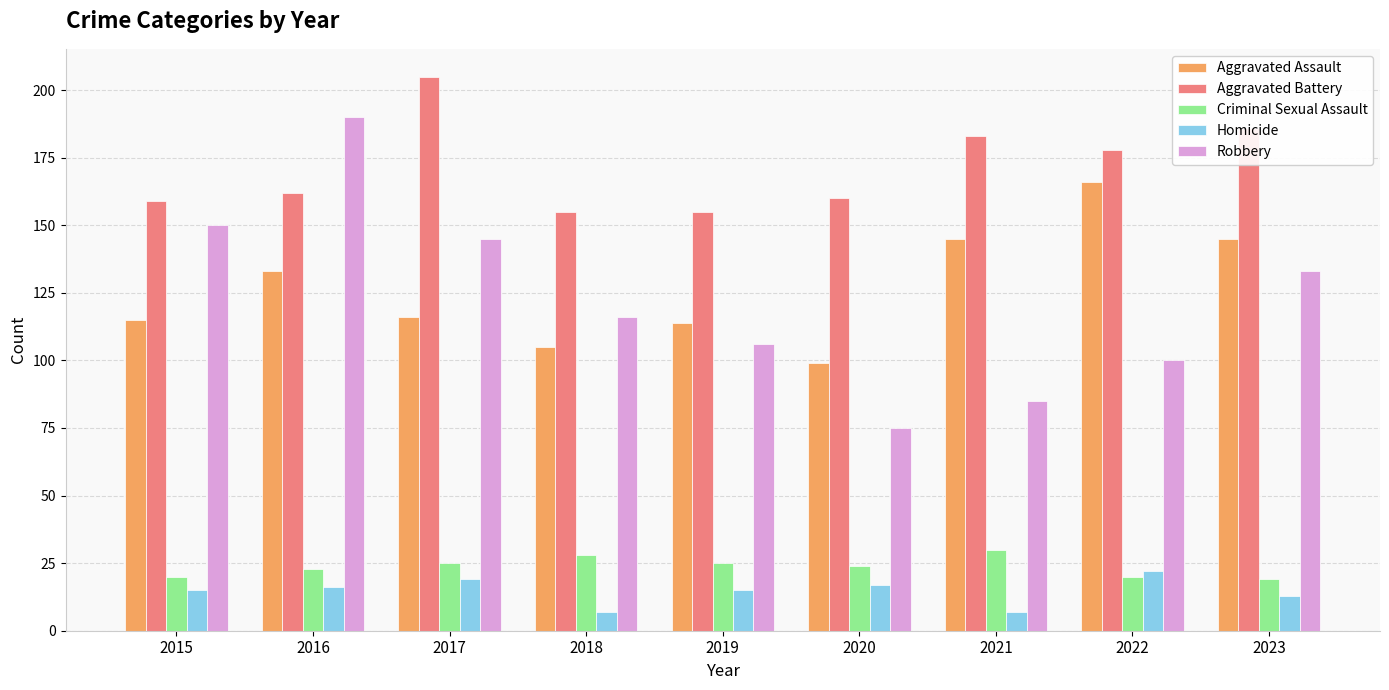

Where is Aggravated Assault nearest to the value 132?

2016